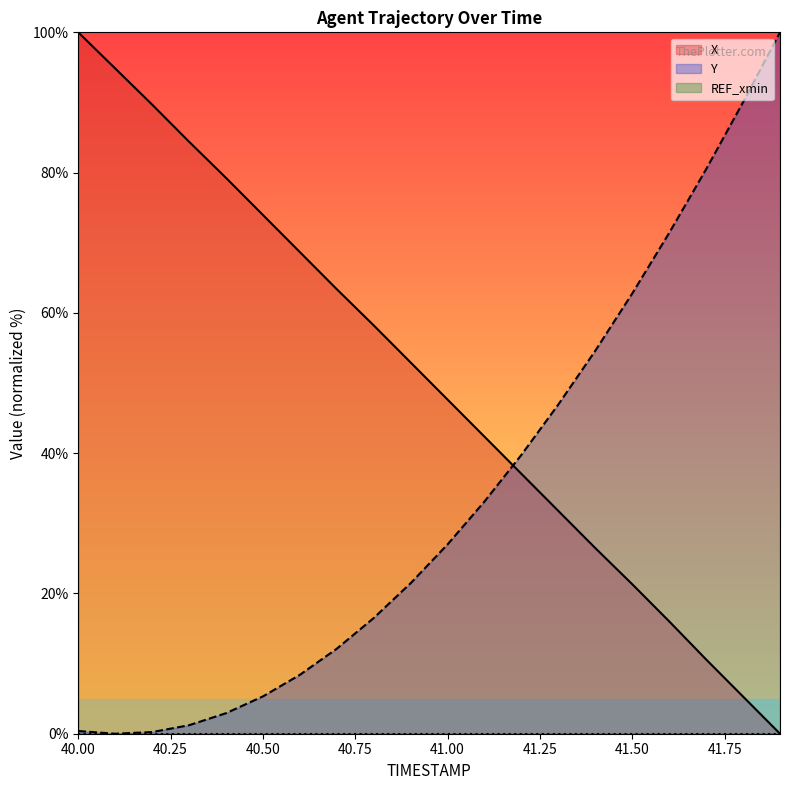

Which series has the largest total across all categories?

X